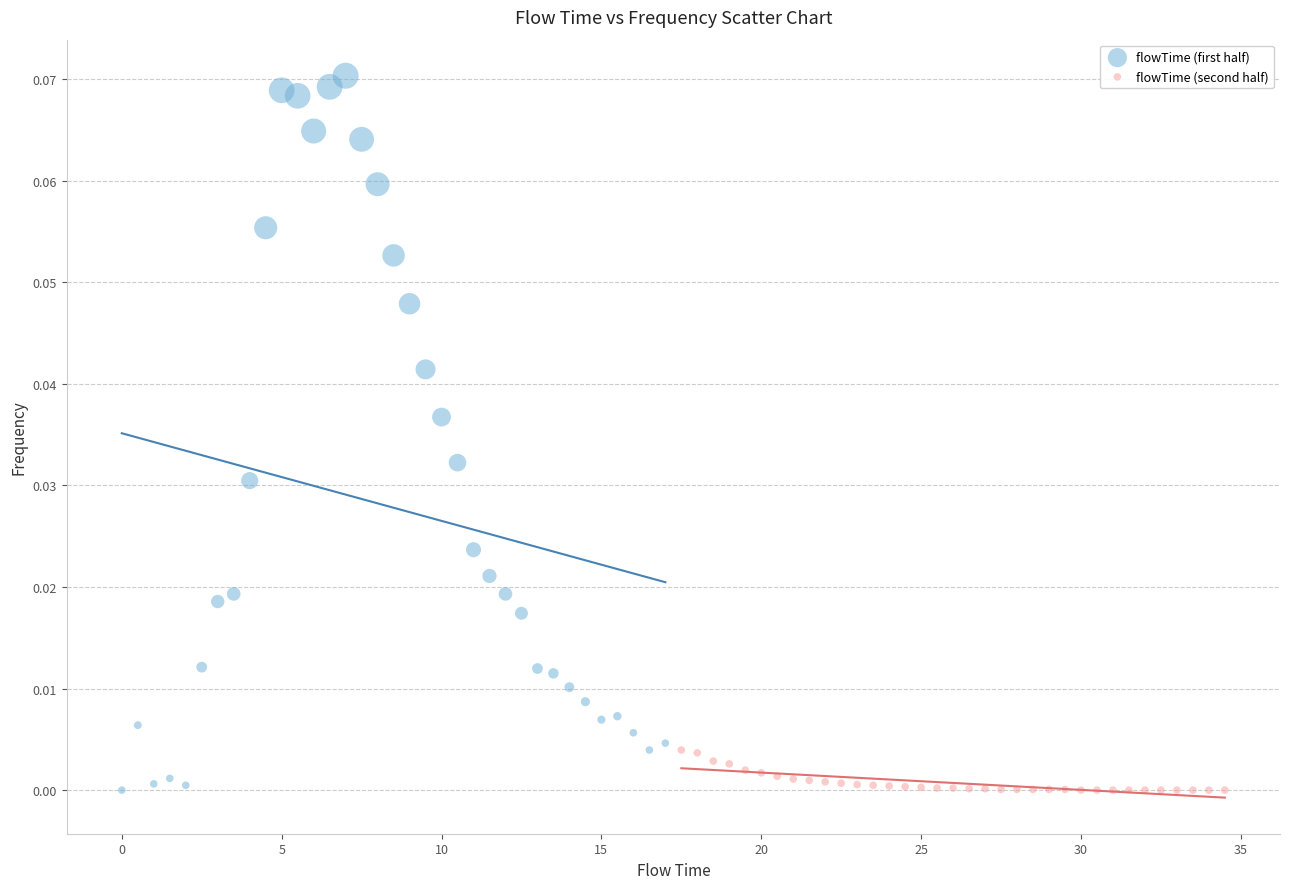

Which series contains the highest Y value?

flowTime (first half)